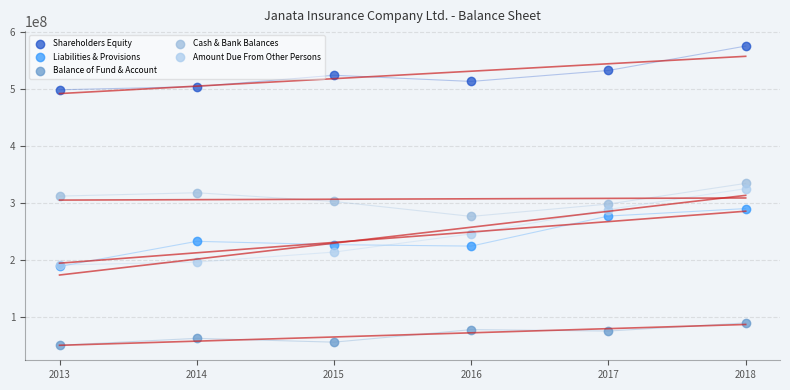

What are all the series names shown in the legend?

Shareholders Equity, Liabilities & Provisions, Balance of Fund & Account, Cash & Bank Balances, Amount Due From Other Persons